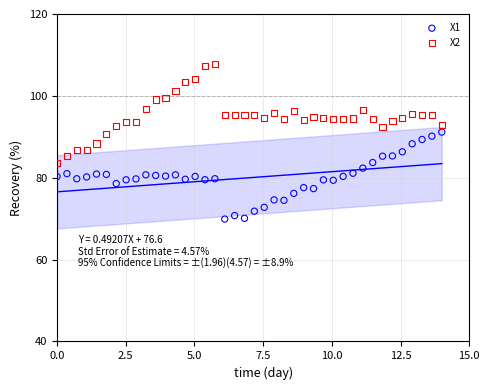

Which series reaches the minimum Y coordinate?

X1